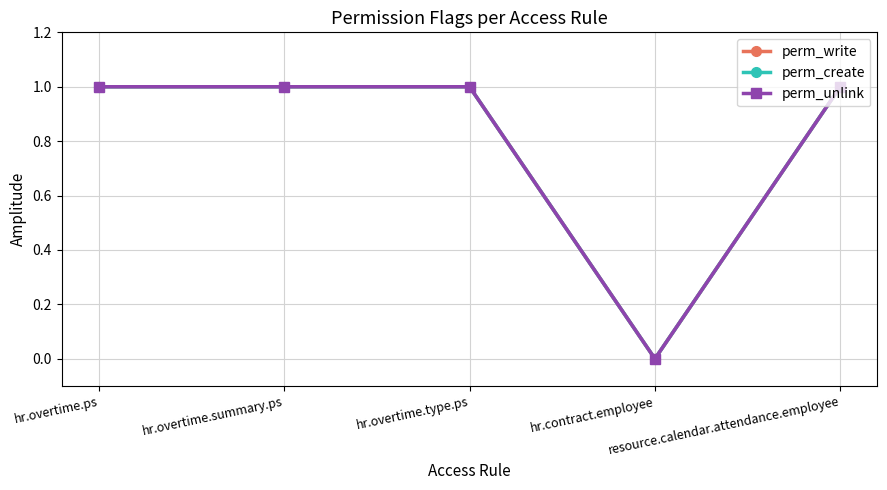

Which category has the highest value across all series?

hr.overtime.ps